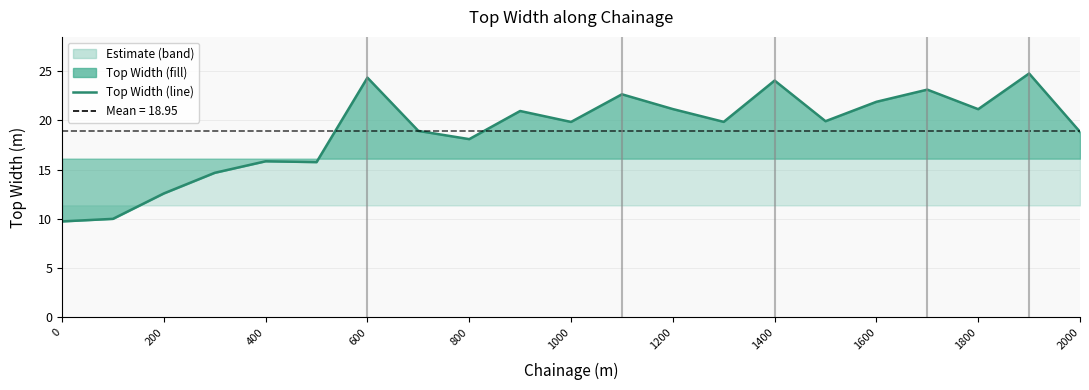

The chart shows a value of 26.3 at 2000. True or false?

False